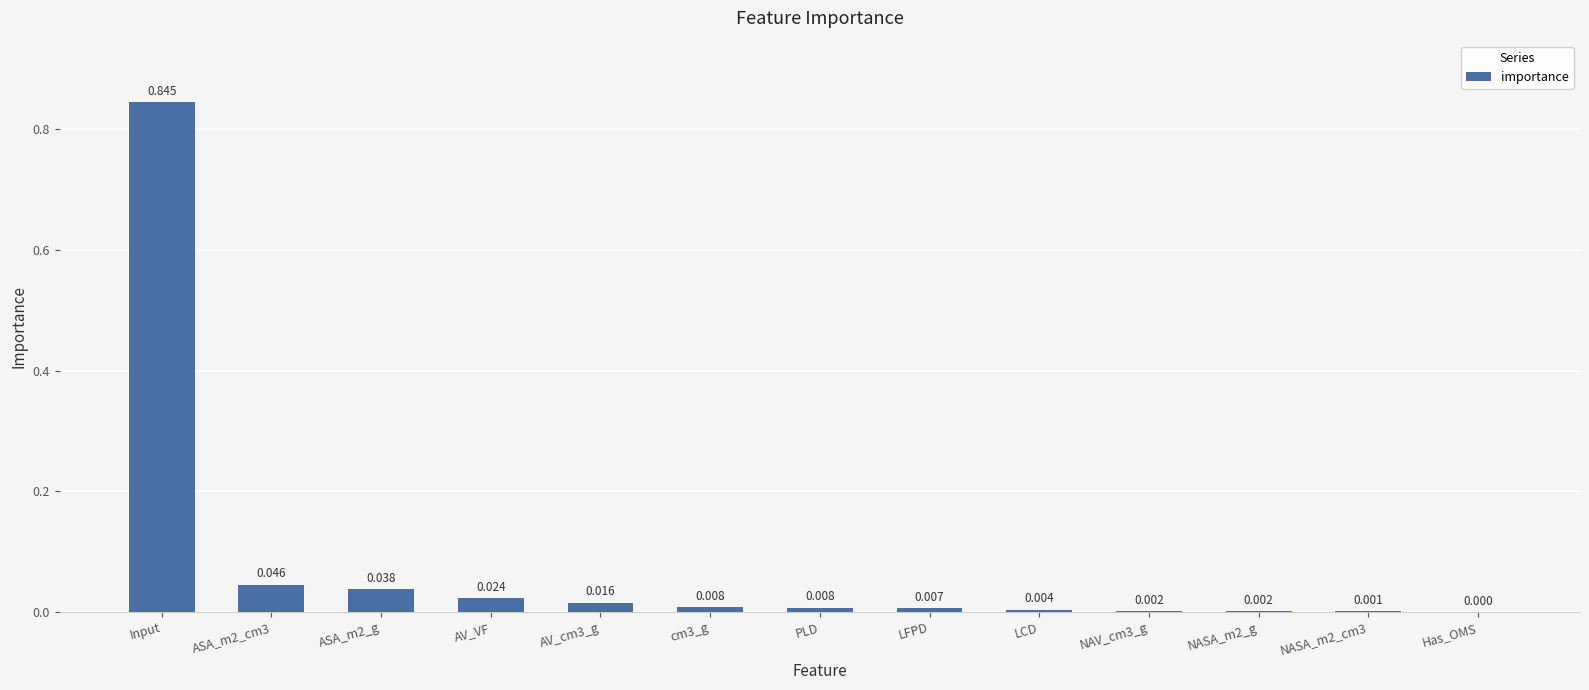

Where is the data nearest to the value 0?

Has_OMS